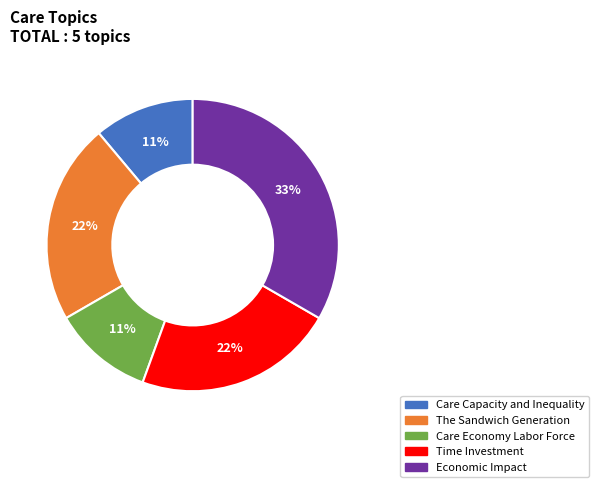

Does any single category account for the majority?

No